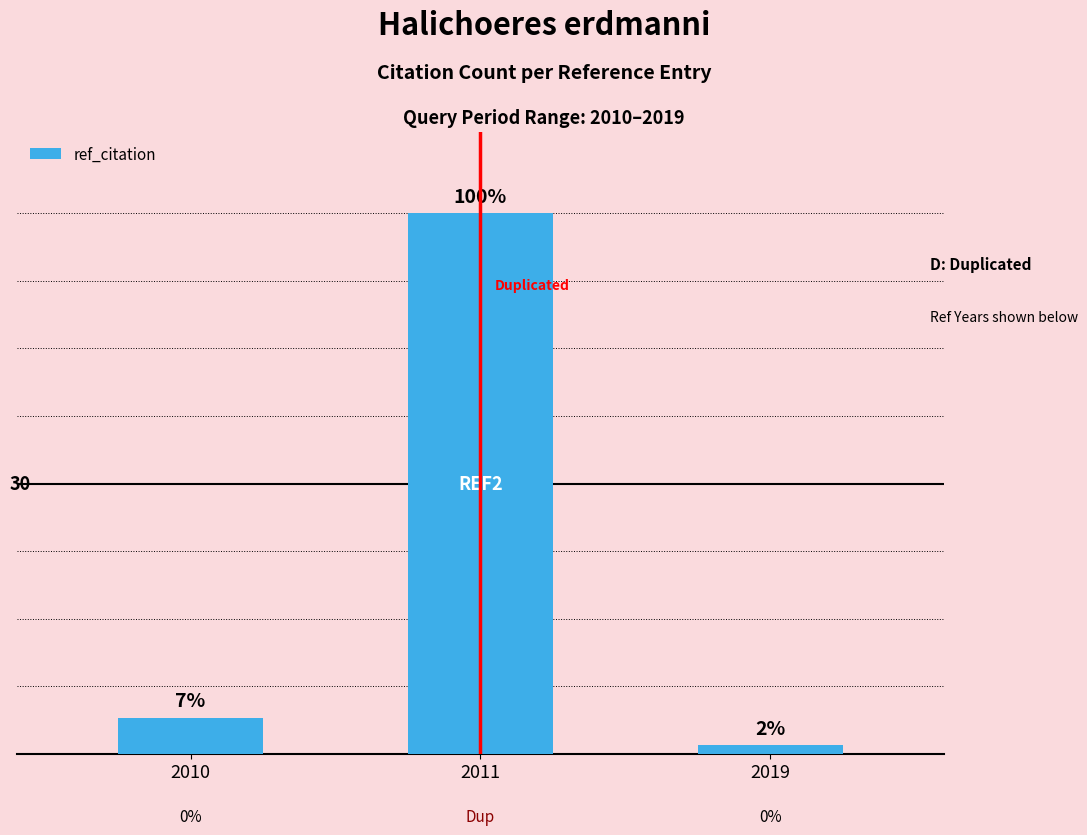

Is it true that the value at 2019 is 1?

True